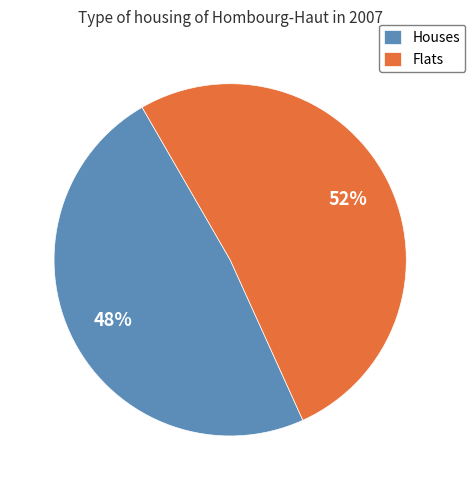

Do Houses and Flats together represent more than half of the pie?

Yes